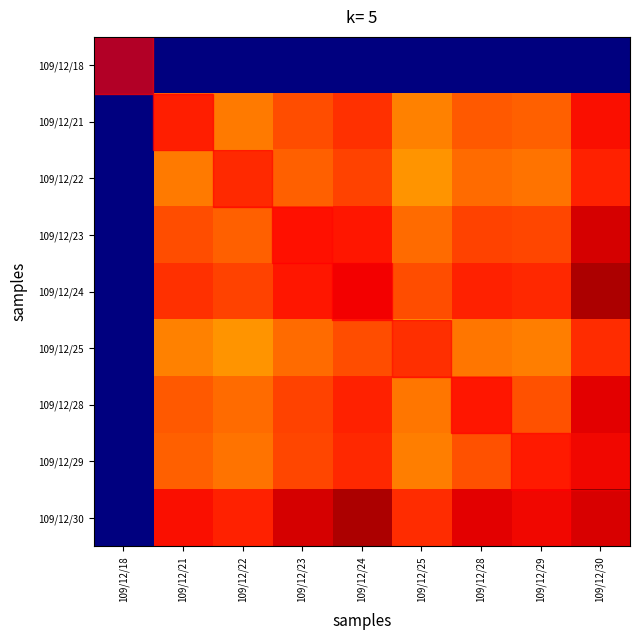

Between 109/12/18 and 109/12/22, which is larger?

109/12/18